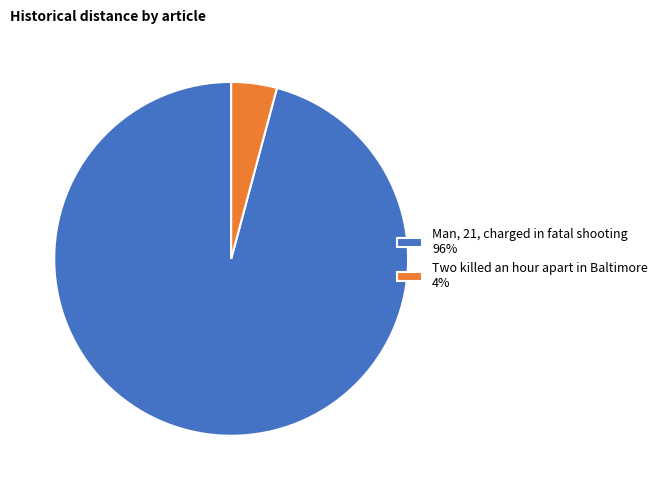

True or false: Man, 21, charged in fatal shooting accounts for 85% of the total.

False